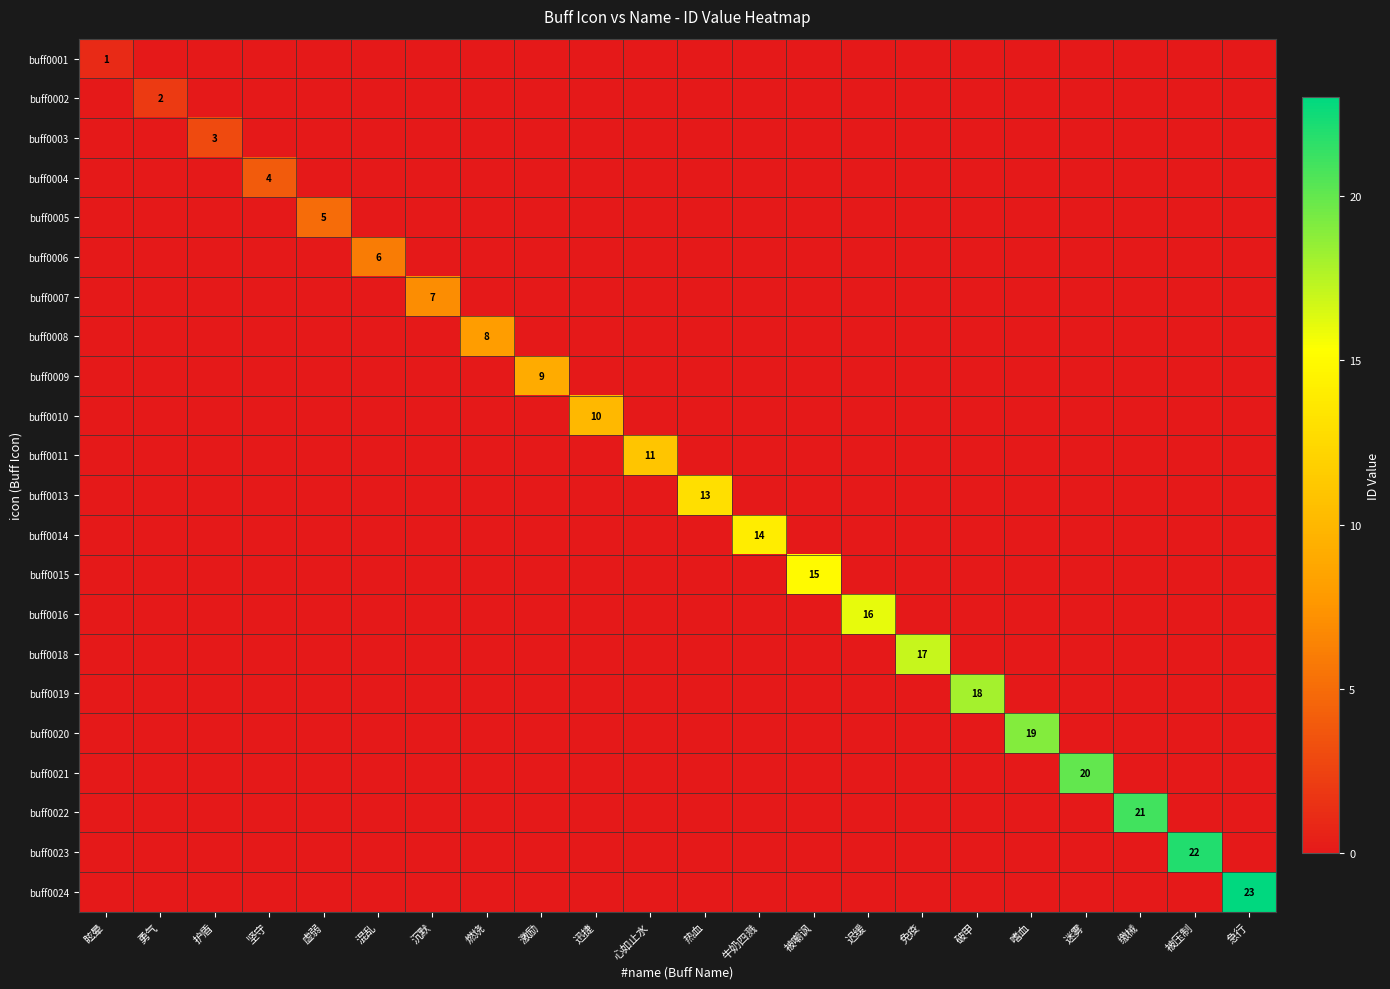

True or false: buff0004 has a value of 6 at 坚守.

False